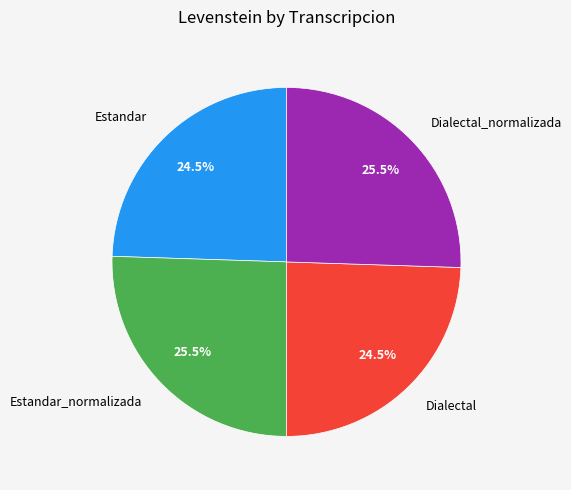

Approximately how many times larger is the value at Estandar_normalizada compared to Dialectal?

1.0